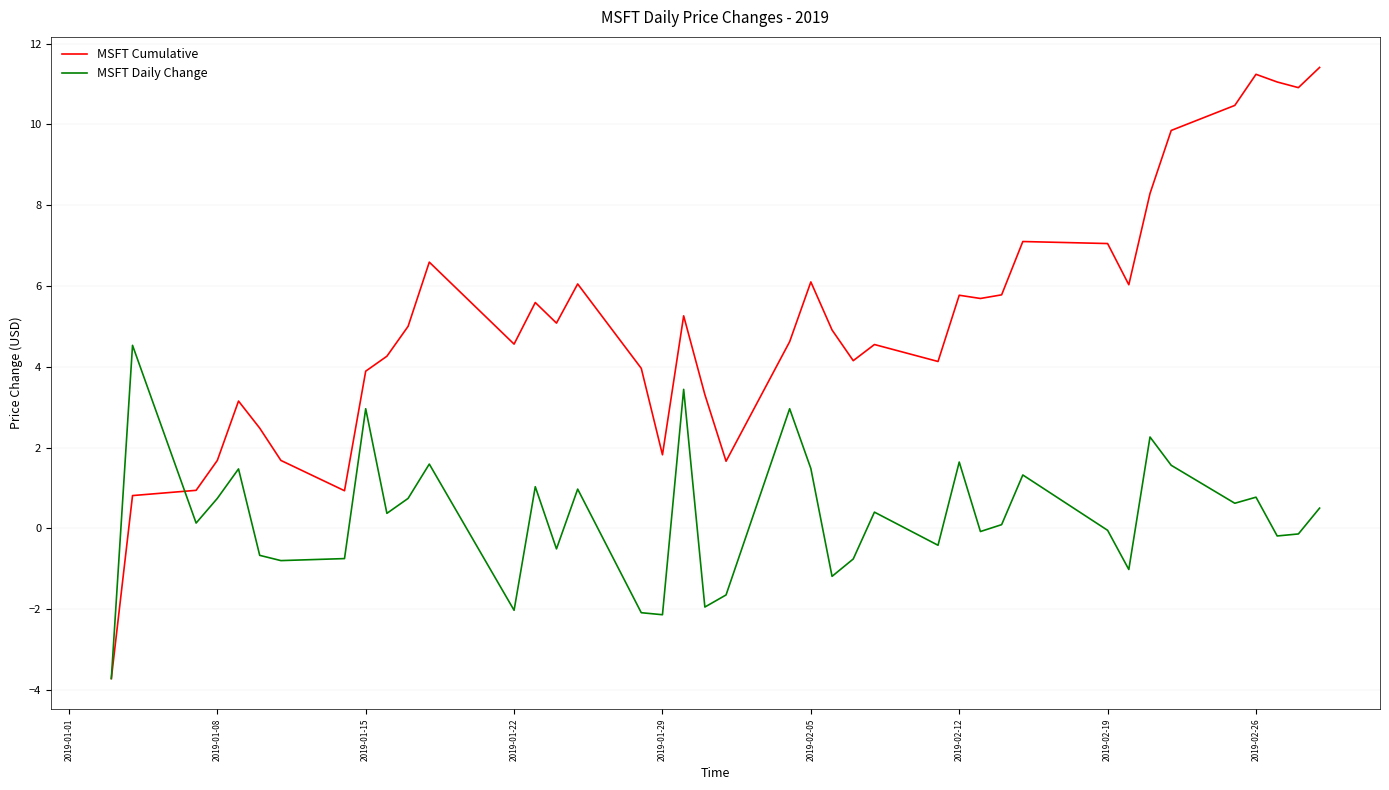

What is the maximum value for MSFT Daily Change?

4.5